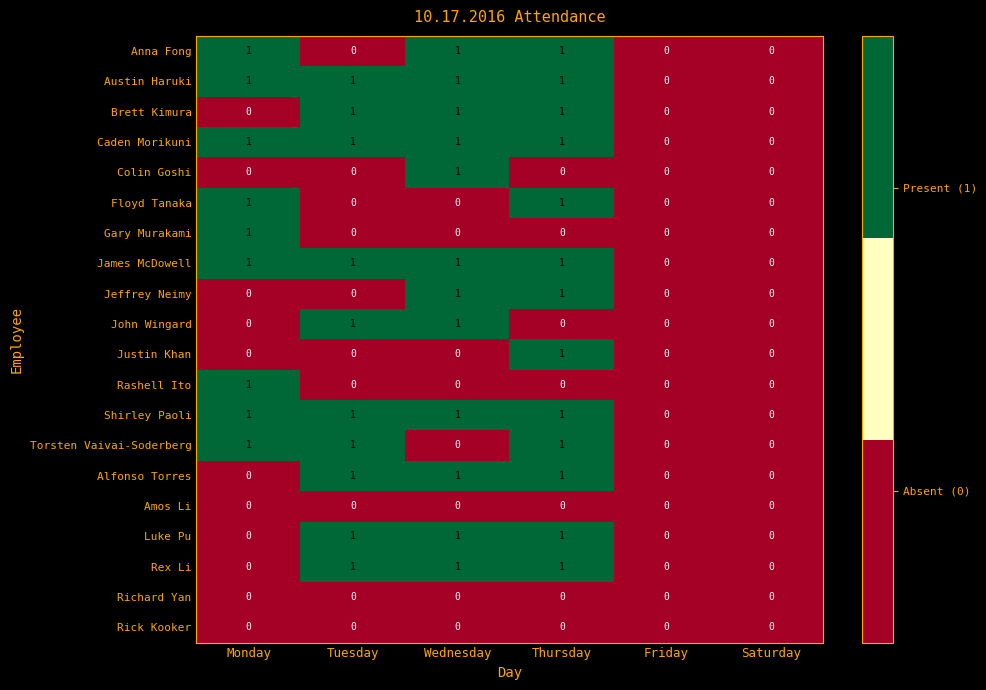

What is the total value across all series at Tuesday?

10